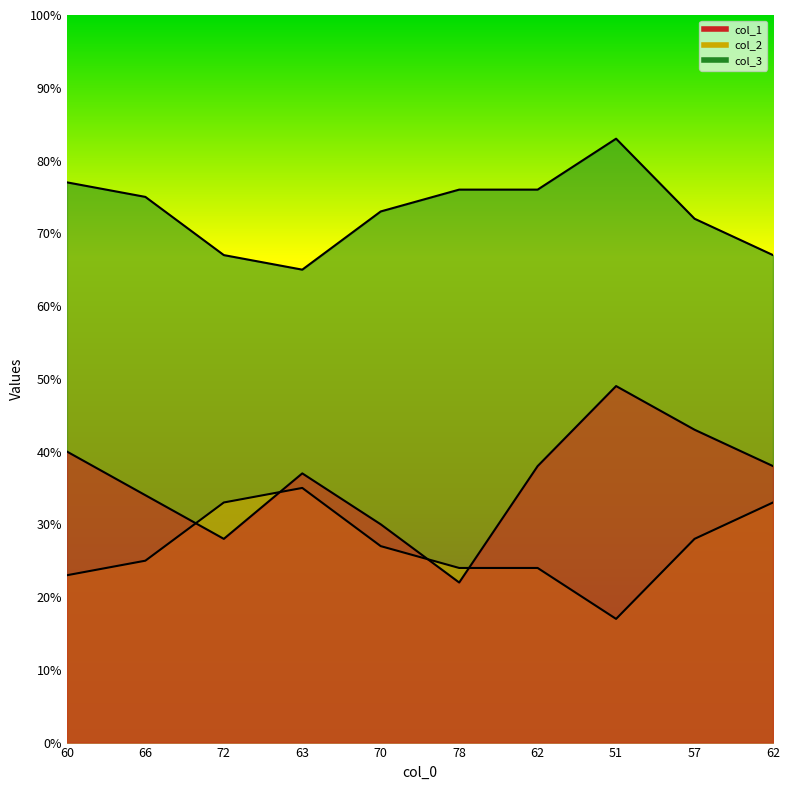

Where do col_3 and col_1 first cross each other?

66 and 72